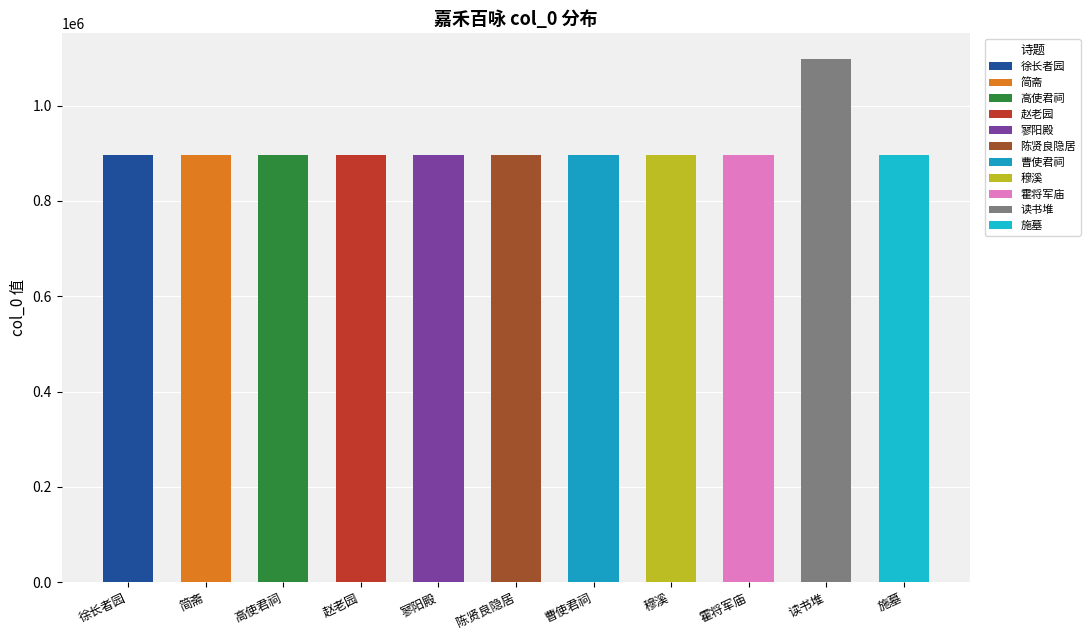

Reading left to right, list all the values displayed in this chart.

896099	896118	896130	896096	896122	896081	896034	896125	896126	1096914	896093